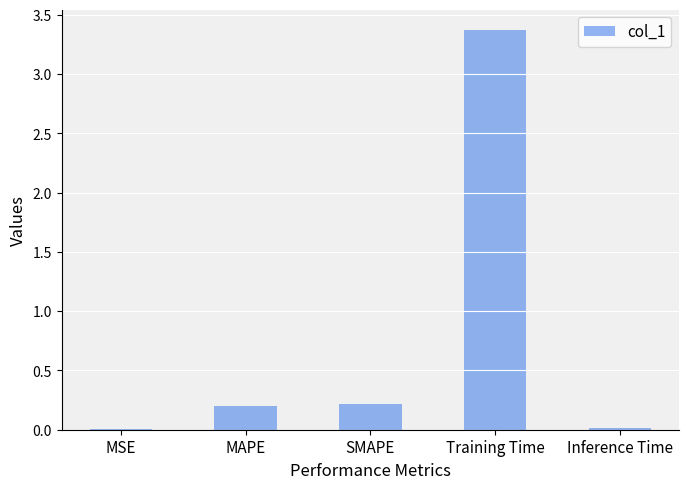

Read the value at Training Time.

3.4